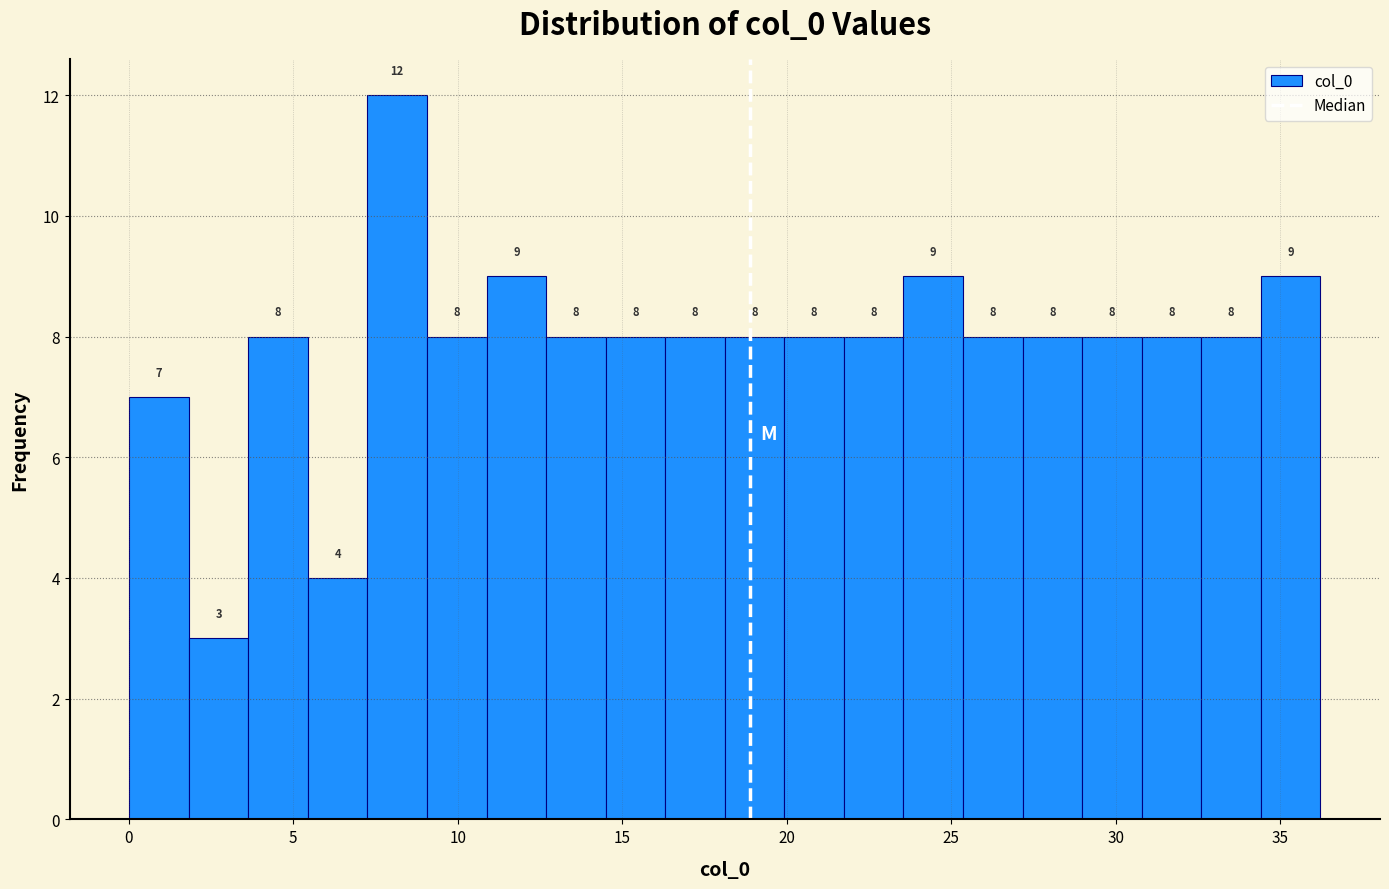

Read against the x-axis, roughly where is the centre of the tallest bar?

8.0